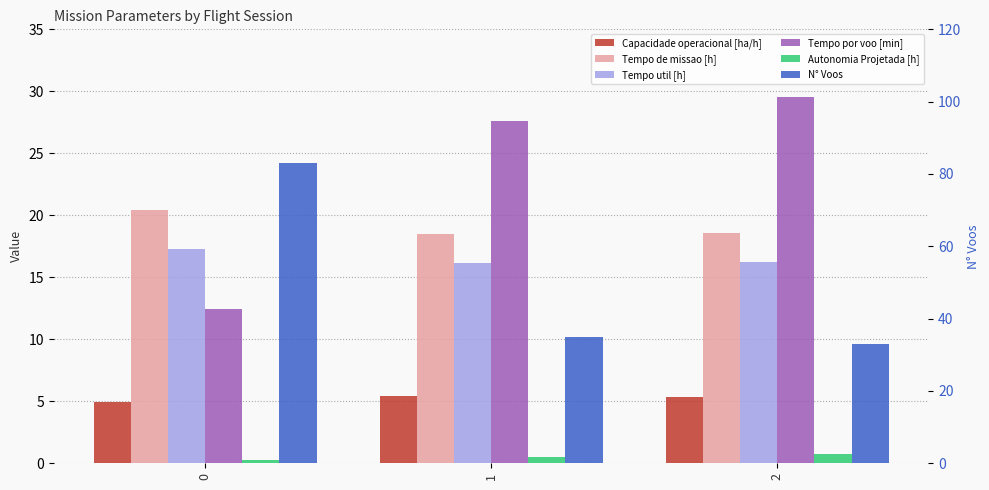

What is the approximate value of Tempo por voo [min] at 0?

12.5